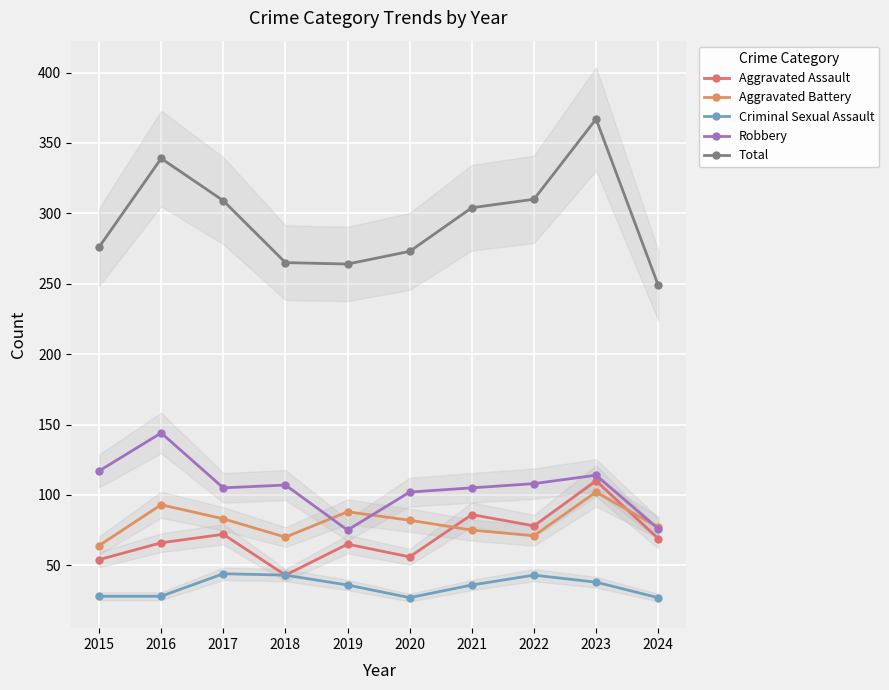

What is the spread (max minus min) of values at 2021?

268